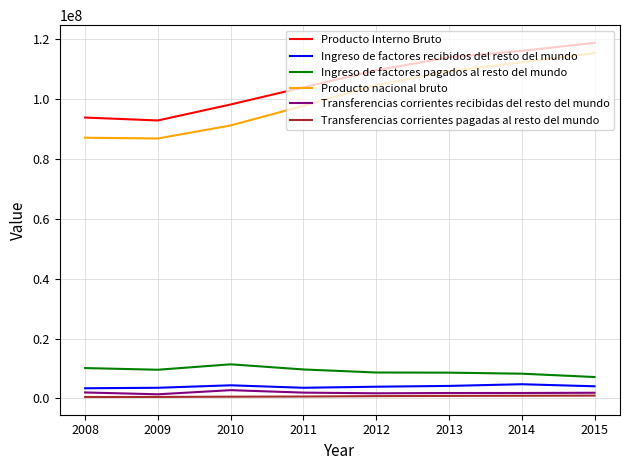

At 2010, list the series in order from smallest to largest.

Transferencias corrientes pagadas al resto del mundo, Transferencias corrientes recibidas del resto del mundo, Ingreso de factores recibidos del resto del mundo, Ingreso de factores pagados al resto del mundo, Producto nacional bruto, Producto Interno Bruto